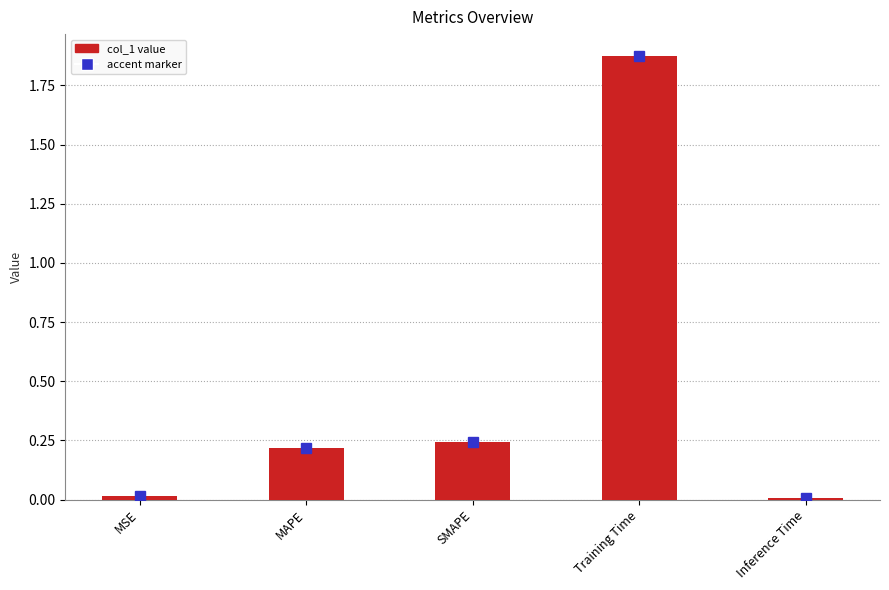

Which has a higher value, Training Time or MAPE?

Training Time